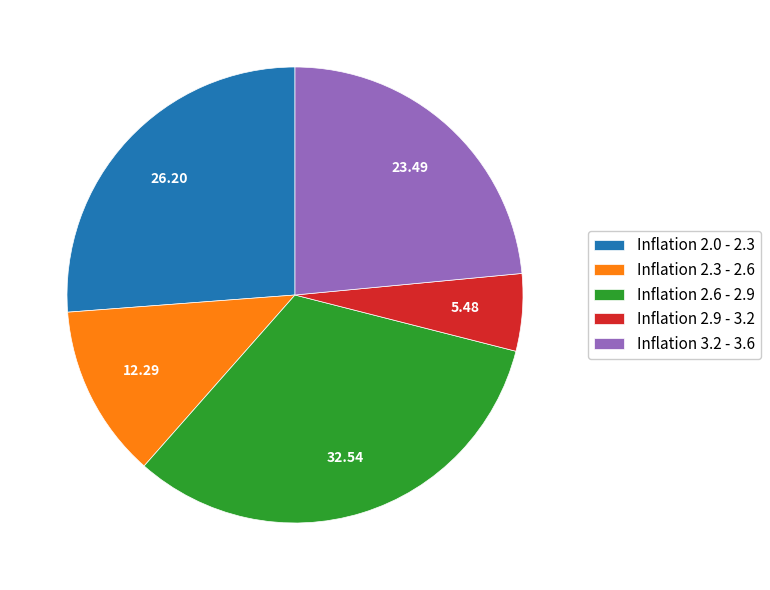

Is the sum of Inflation 2.9 - 3.2 and Inflation 2.6 - 2.9 greater than half?

No